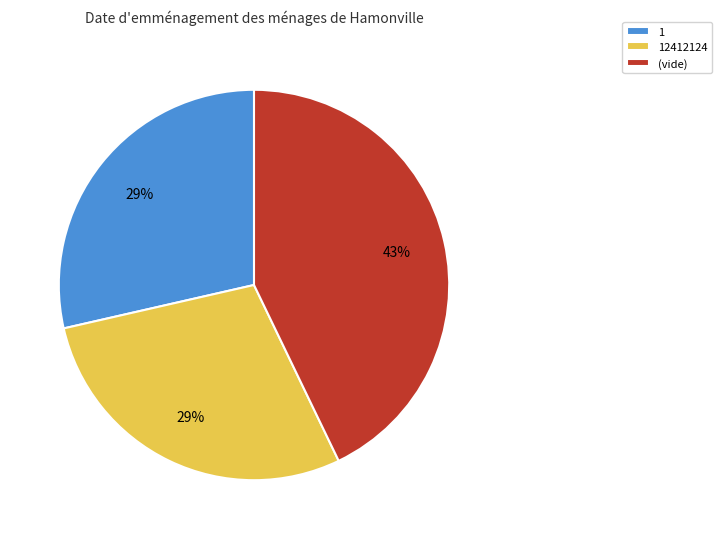

Do (vide) and 12412124 together represent more than half of the pie?

Yes